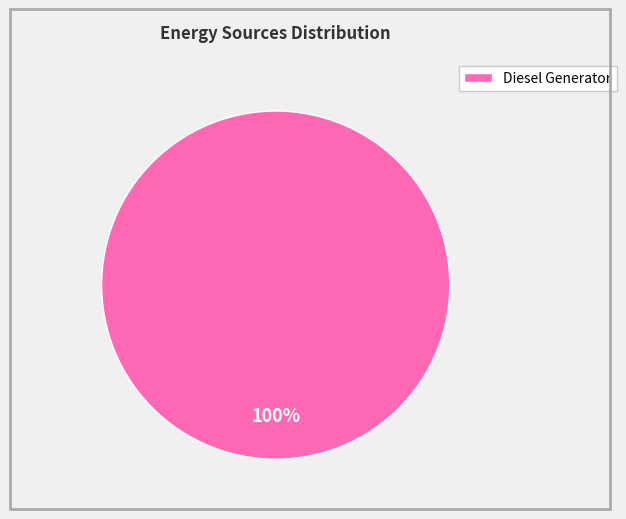

How many segments does this pie chart have?

1